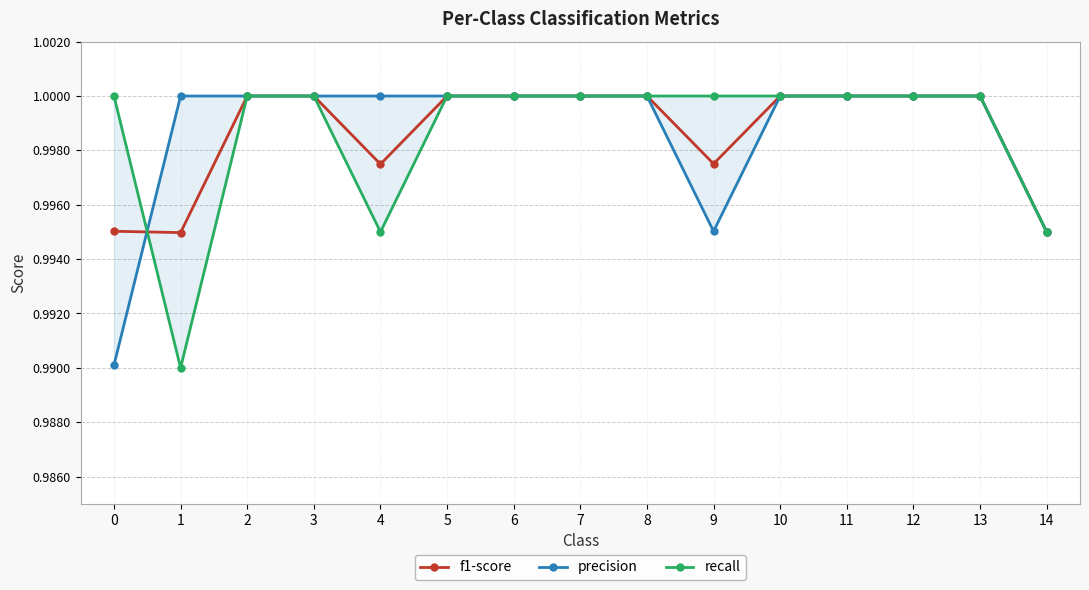

True or false: f1-score has more than 2 points higher than both neighbors.

False